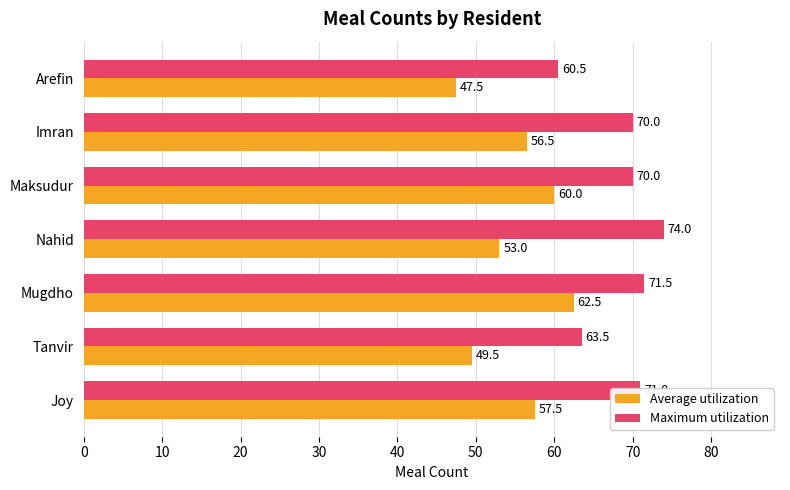

What is the total value across all series at Arefin?

108.0